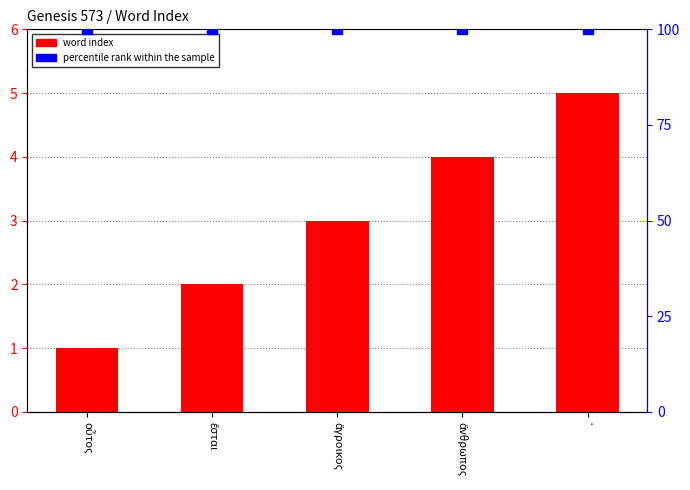

Which series contains the lowest Y value?

word index